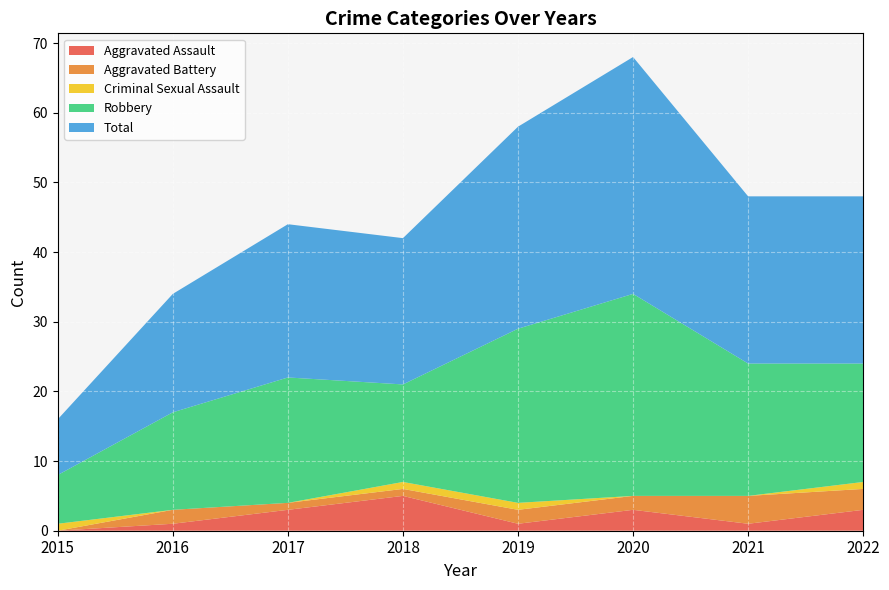

Reading right to left, extract all data points from this chart.

Aggravated Assault: 2022=3	2021=1	2020=3	2019=1	2018=5	2017=3	2016=1	2015=0
Aggravated Battery: 2022=3	2021=4	2020=2	2019=2	2018=1	2017=1	2016=2	2015=0
Criminal Sexual Assault: 2022=1	2021=0	2020=0	2019=1	2018=1	2017=0	2016=0	2015=1
Robbery: 2022=17	2021=19	2020=29	2019=25	2018=14	2017=18	2016=14	2015=7
Total: 2022=24	2021=24	2020=34	2019=29	2018=21	2017=22	2016=17	2015=8